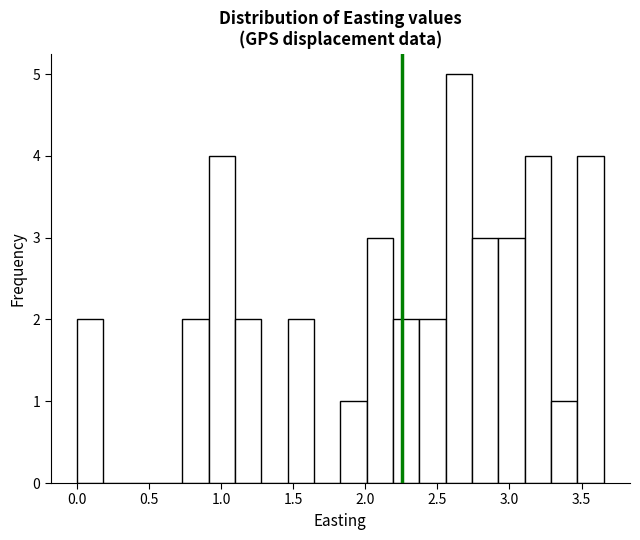

Read against the x-axis, roughly where is the centre of the tallest bar?

2.65